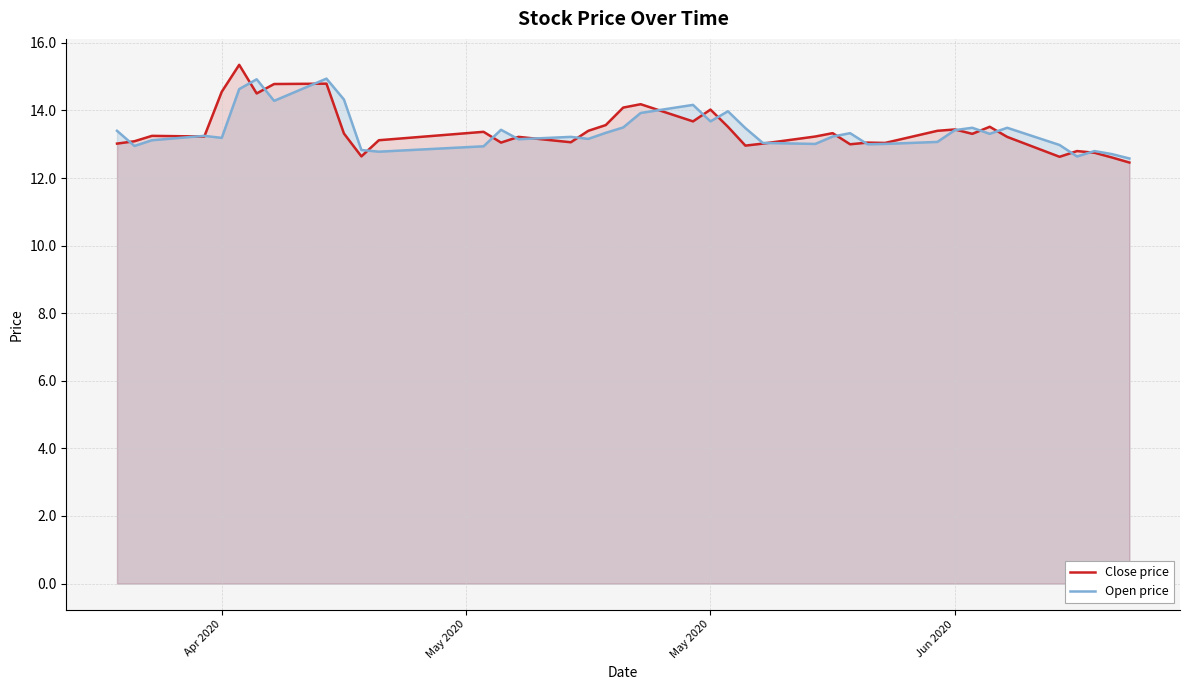

In Close price, how many points are lower than both neighbors (excluding endpoints)?

11